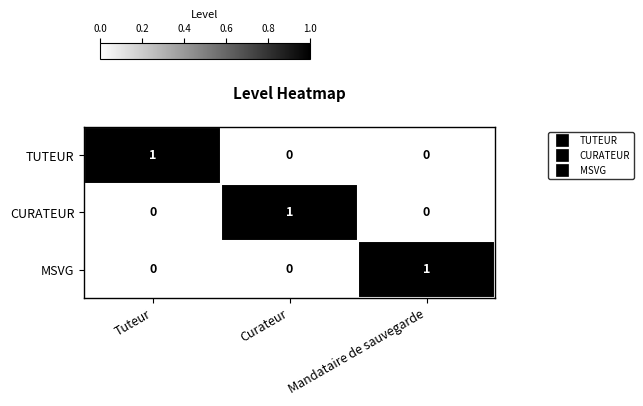

True or false: TUTEUR has a value of 1 at Tuteur.

True